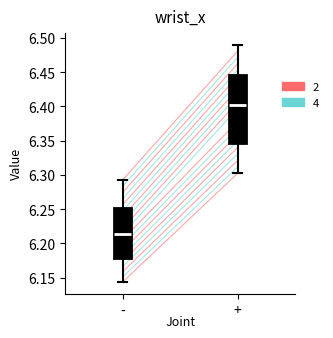

Reading left to right, transcribe this box plot: for each box, give where its median line is, the range the box spans, and where its two whiskers end, as read against the y-axis. The values are not printed on the chart, so give them approximately, as read against the axis.

-: median 6.215, box 6.180 to 6.250, whiskers 6.145 to 6.295
+: median 6.400, box 6.345 to 6.445, whiskers 6.300 to 6.490